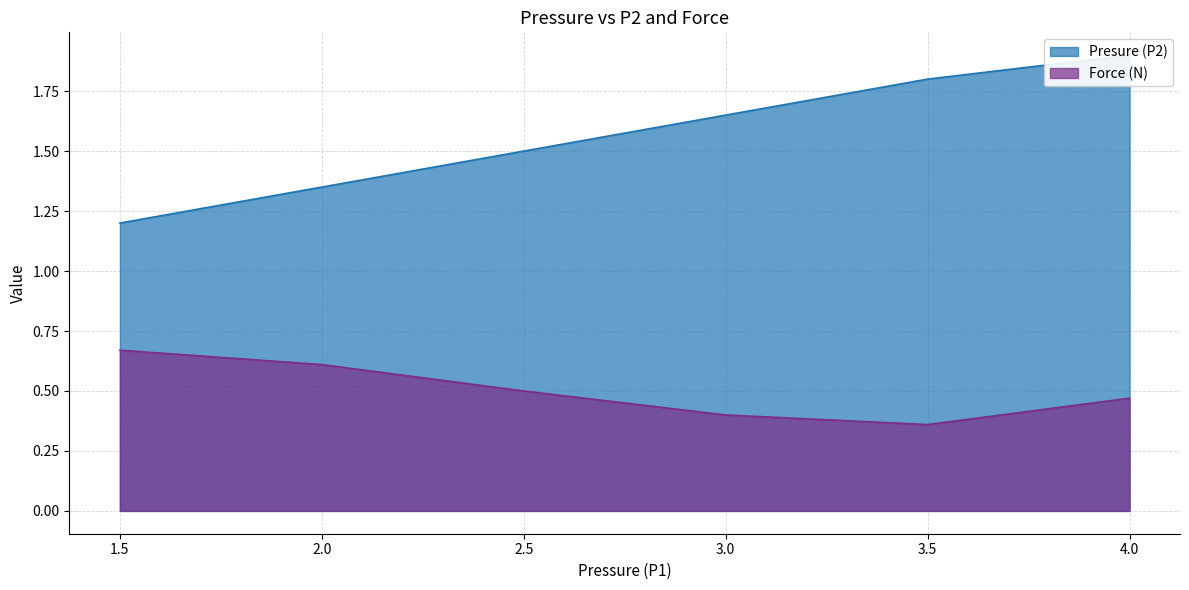

True or false: Presure (P2) and Force (N) intersect in this chart.

False